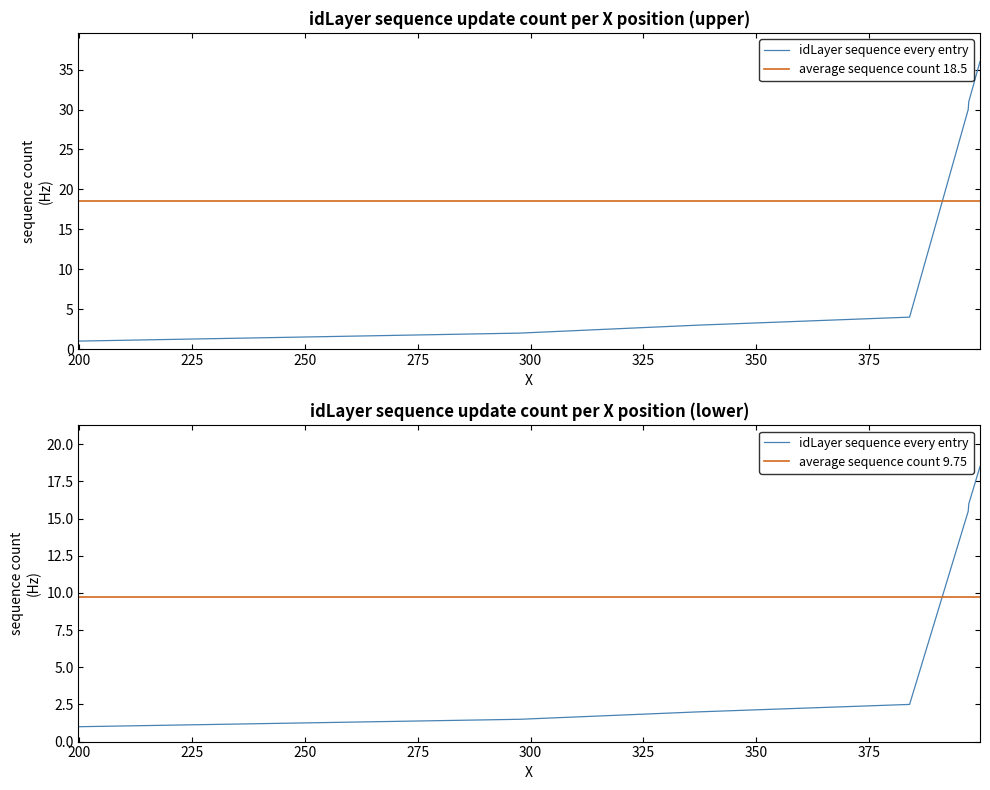

True or false: the data has more than 2 interior local peaks.

False